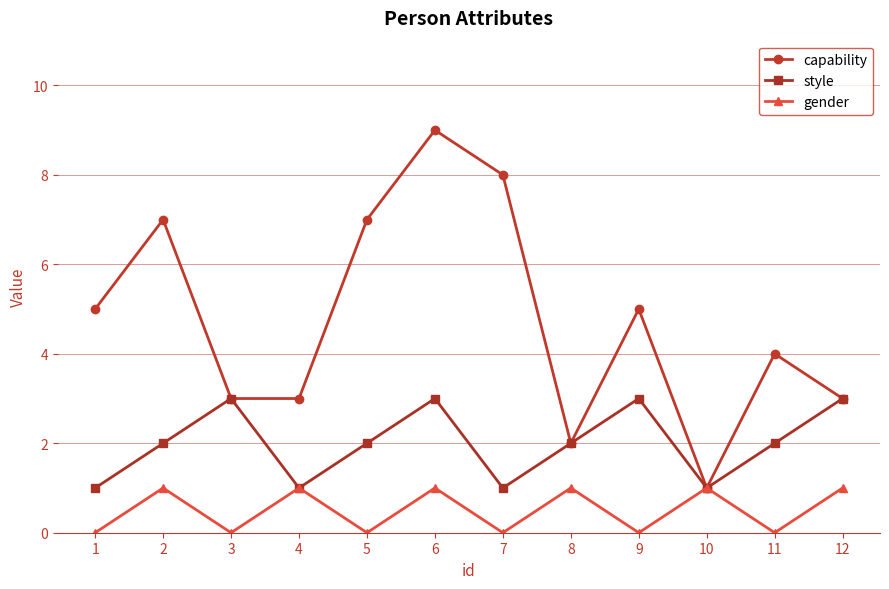

Is the value of gender at 7 greater than the value of style at 1?

No